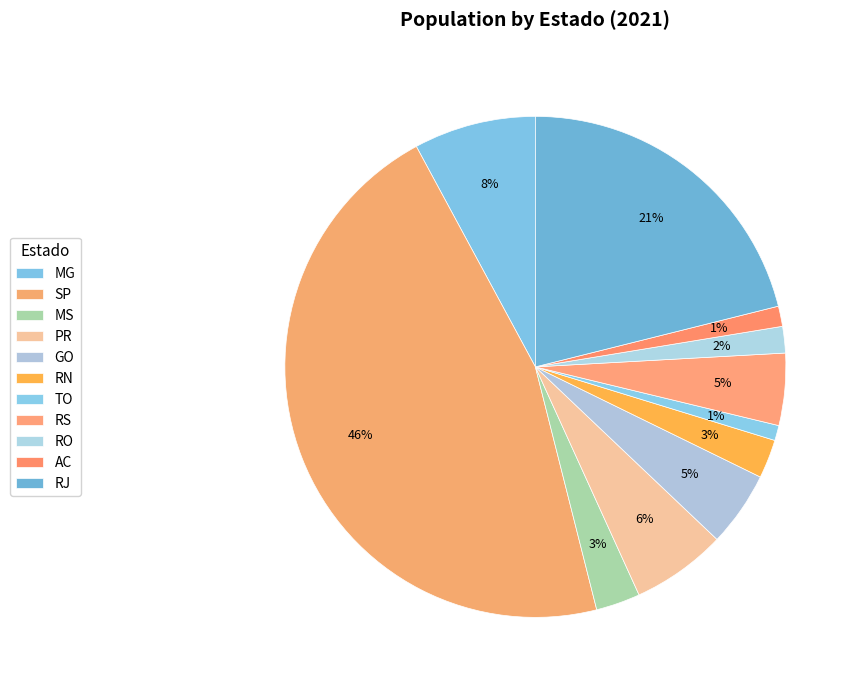

Rank the categories by value from lowest to highest.

TO, AC, RO, RN, MS, RS, GO, PR, MG, RJ, SP